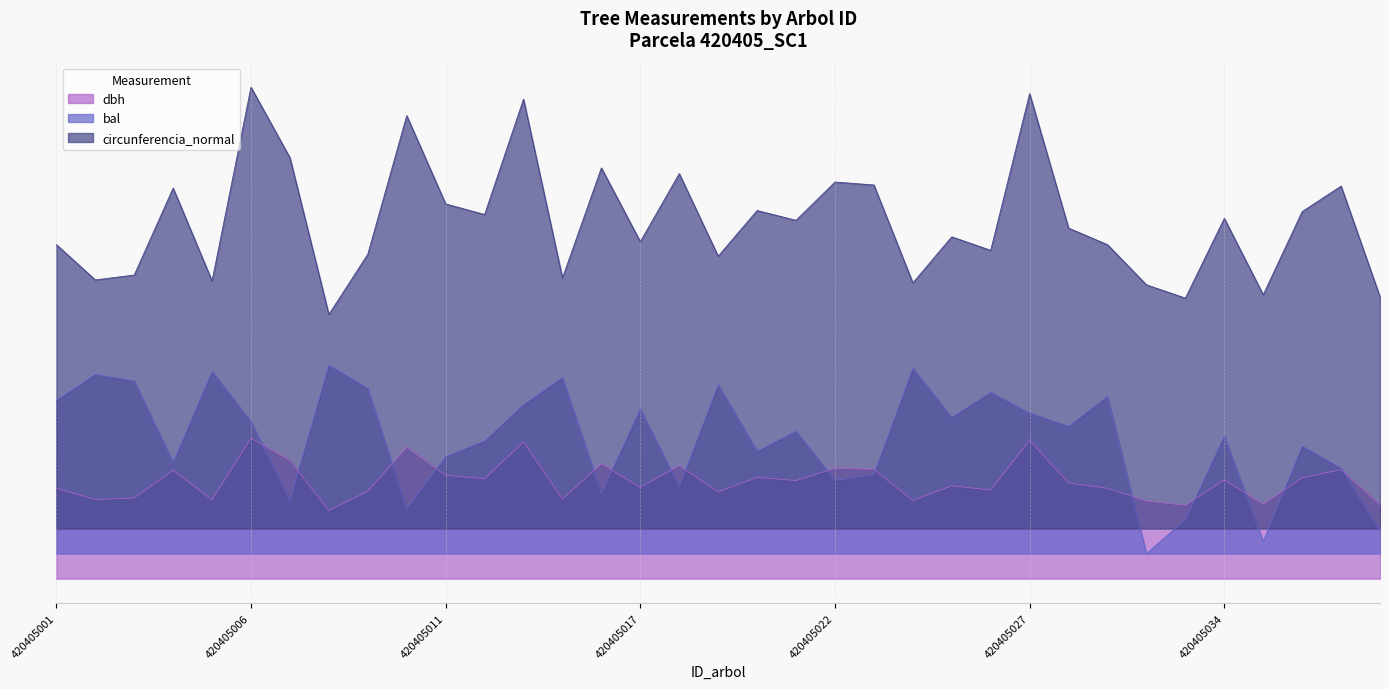

True or false: circunferencia_normal has more than 2 points higher than both neighbors.

True